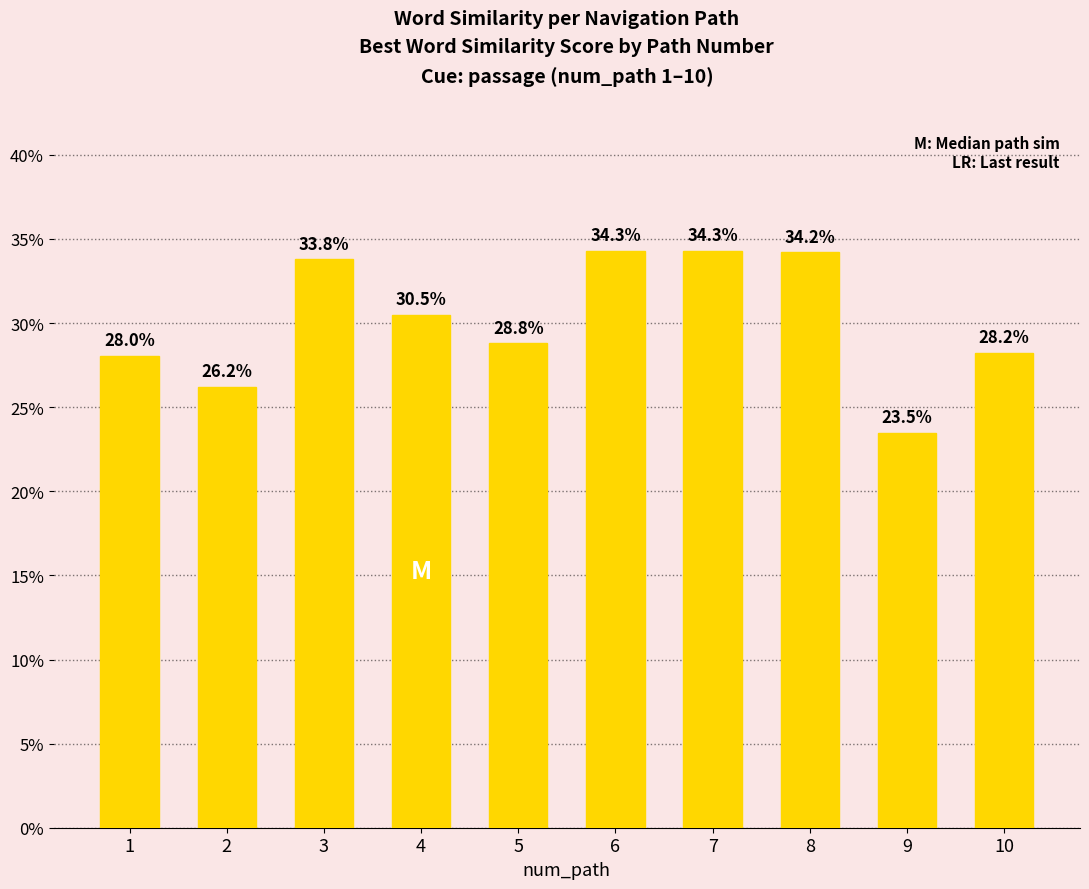

What is the value of the 7th bar from the left?

0.3